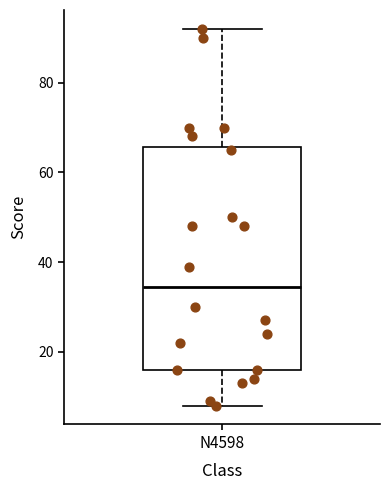

Read this box plot against the y-axis: the position of the median line, the range covered by the box, and the ends of both whiskers. The values are not printed on the chart, so give them approximately, as read against the axis.

median 34, box 16 to 66, whiskers 8 to 92